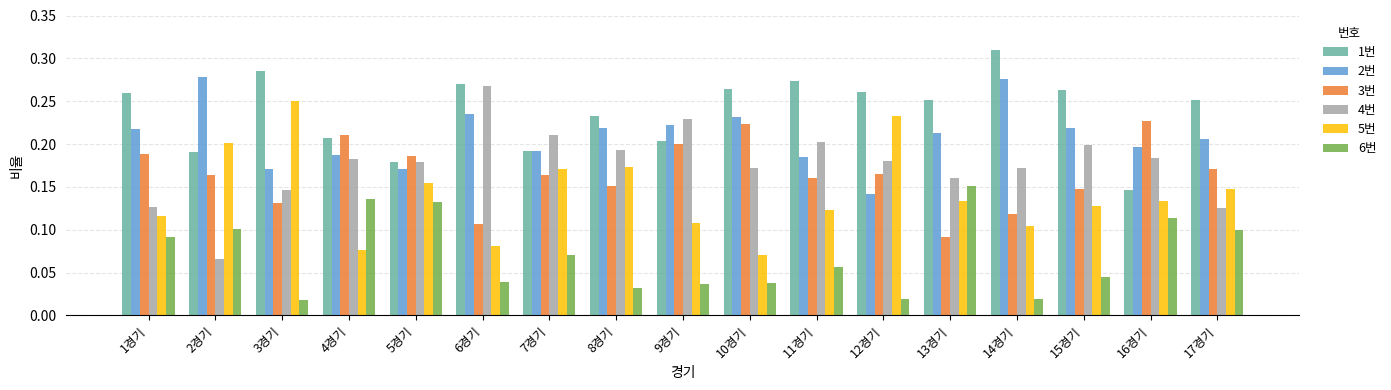

Which series has the largest total across all categories?

1번